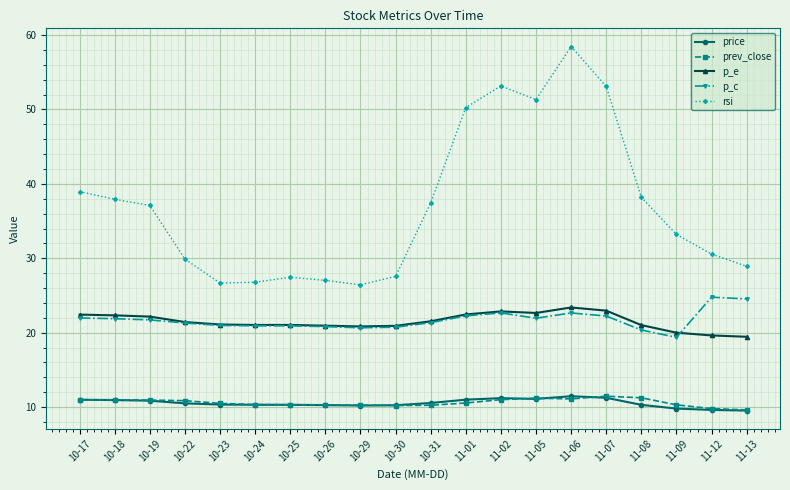

True or false: prev_close and rsi intersect in this chart.

False